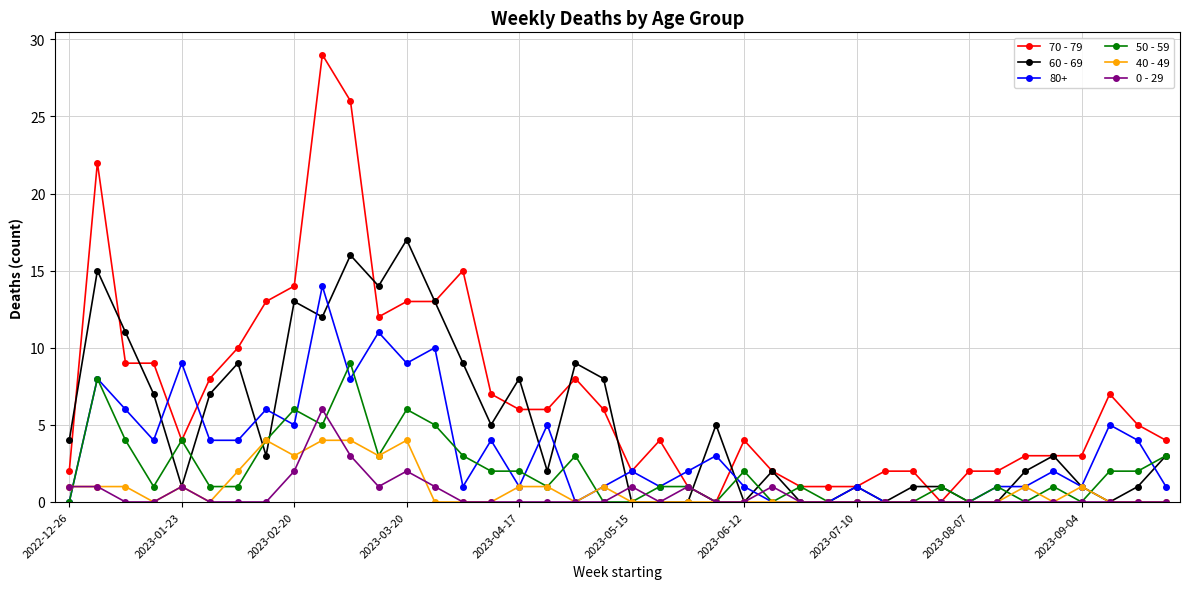

Which series has the largest range (max minus min)?

70 - 79